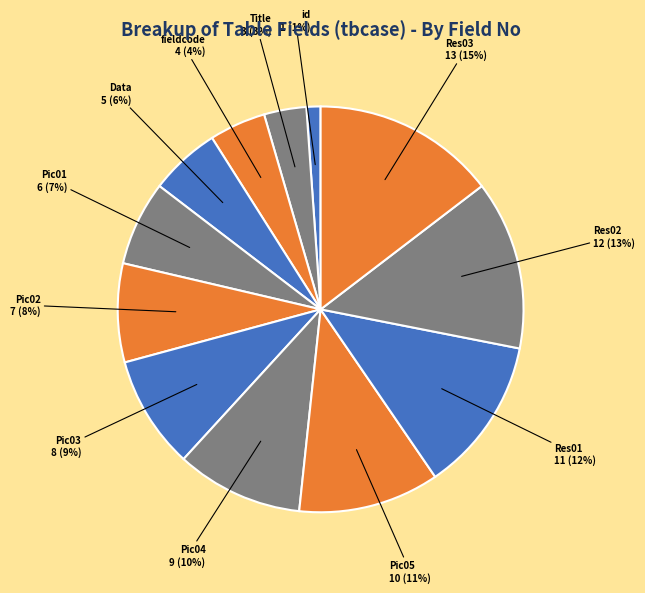

True or false: Pic05 accounts for 1% of the total.

False